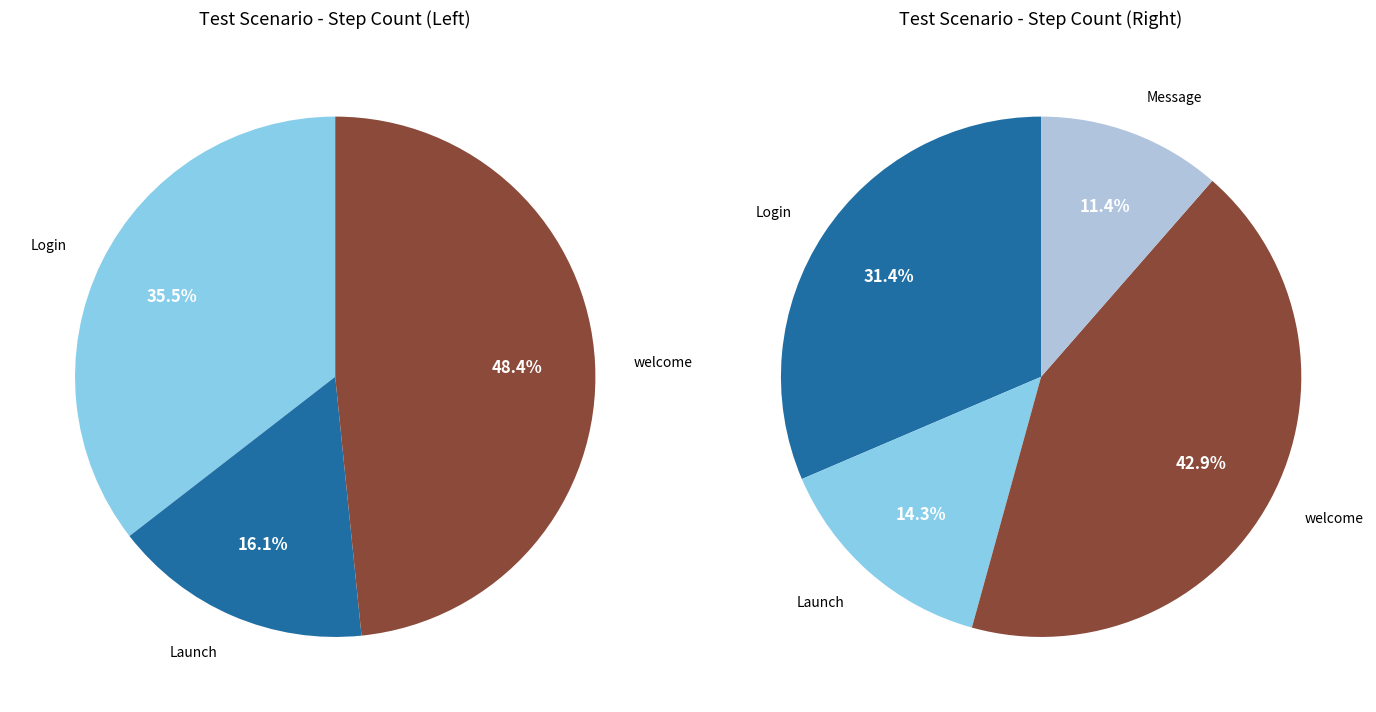

Does Message account for over 50% of the chart?

No